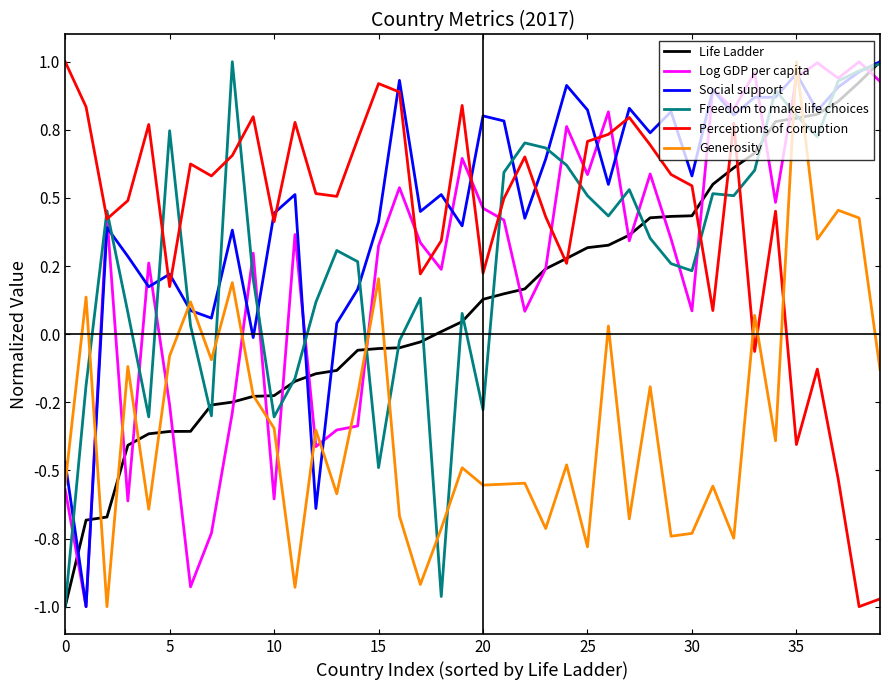

Is this an area chart (filled region under the line)?

No